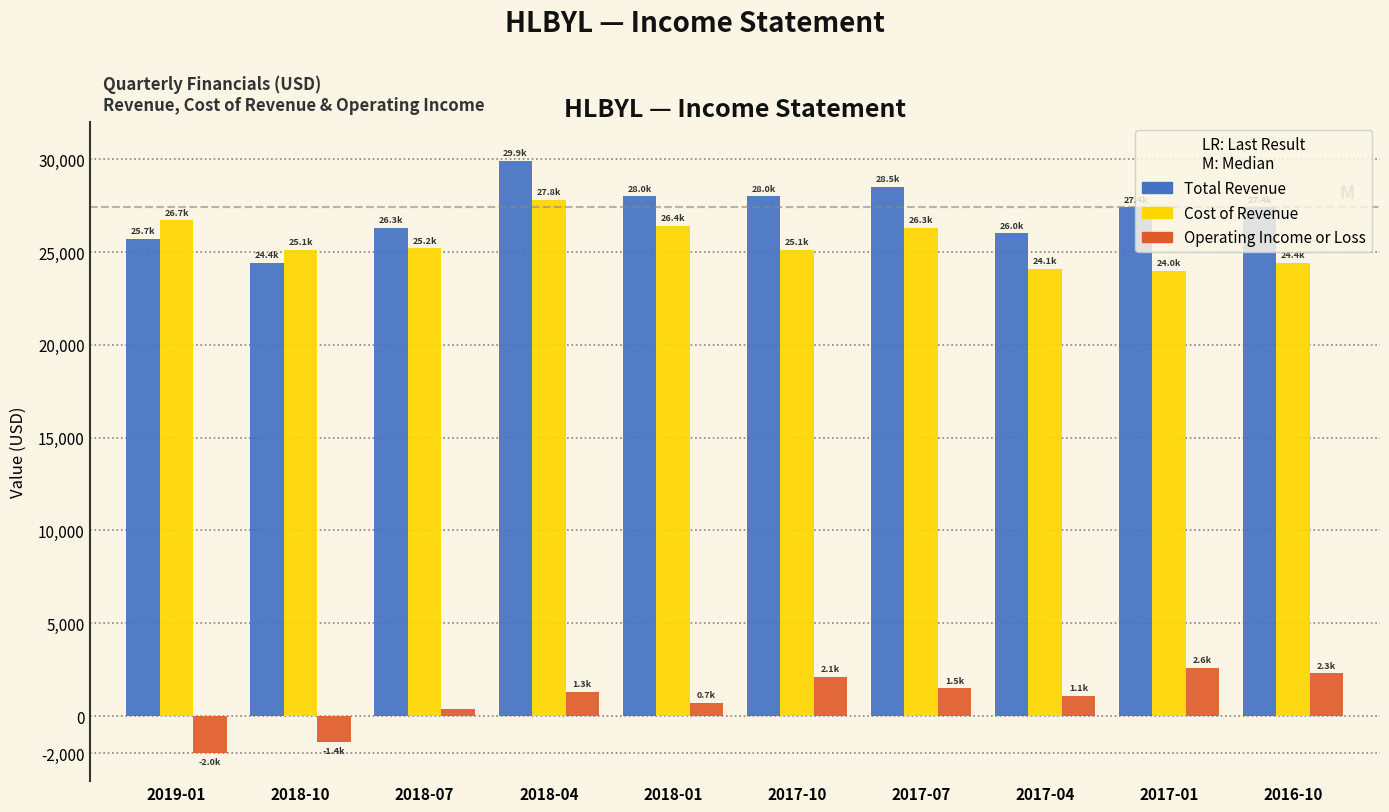

At how many categories does at least one series exceed 21009?

10